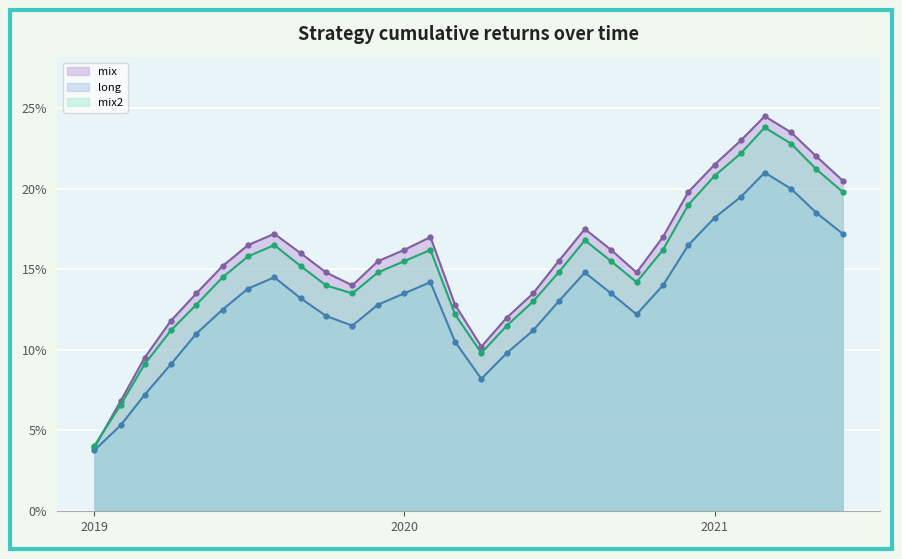

Reading left to right, list all the values displayed in this chart.

long: 0.0	0.1	0.1	0.1	0.1	0.1	0.1	0.1	0.1	0.1	0.1	0.1	0.1	0.1	0.1	0.1	0.1	0.1	0.1	0.1	0.1	0.1	0.1	0.2	0.2	0.2	0.2	0.2	0.2	0.2
mix: 0.0	0.1	0.1	0.1	0.1	0.2	0.2	0.2	0.2	0.1	0.1	0.2	0.2	0.2	0.1	0.1	0.1	0.1	0.2	0.2	0.2	0.1	0.2	0.2	0.2	0.2	0.2	0.2	0.2	0.2
mix2: 0.0	0.1	0.1	0.1	0.1	0.1	0.2	0.2	0.2	0.1	0.1	0.1	0.2	0.2	0.1	0.1	0.1	0.1	0.1	0.2	0.2	0.1	0.2	0.2	0.2	0.2	0.2	0.2	0.2	0.2